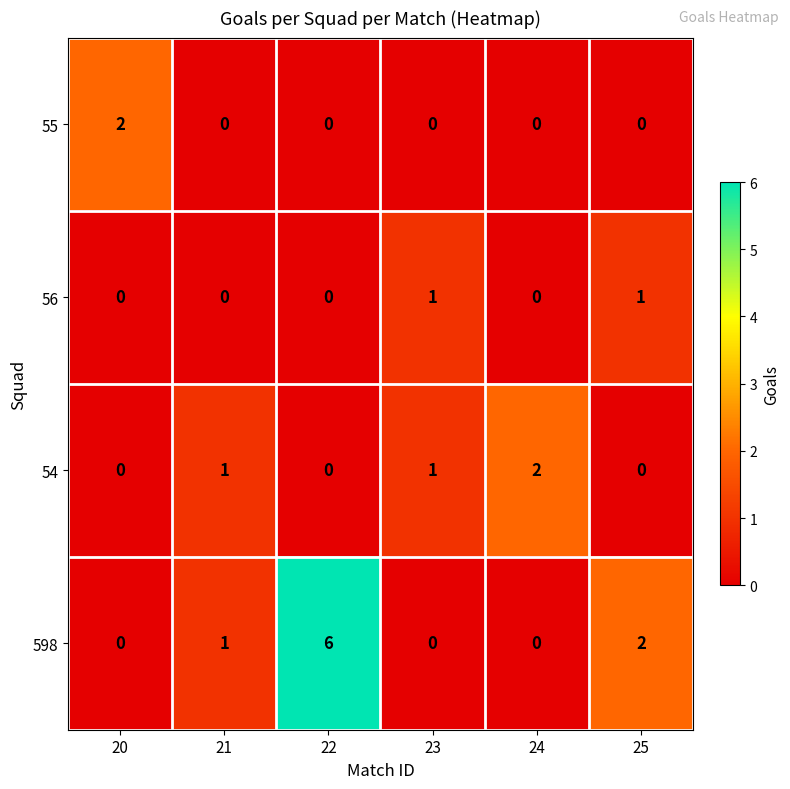

The value of 54 at 21 is 1. True or false?

True